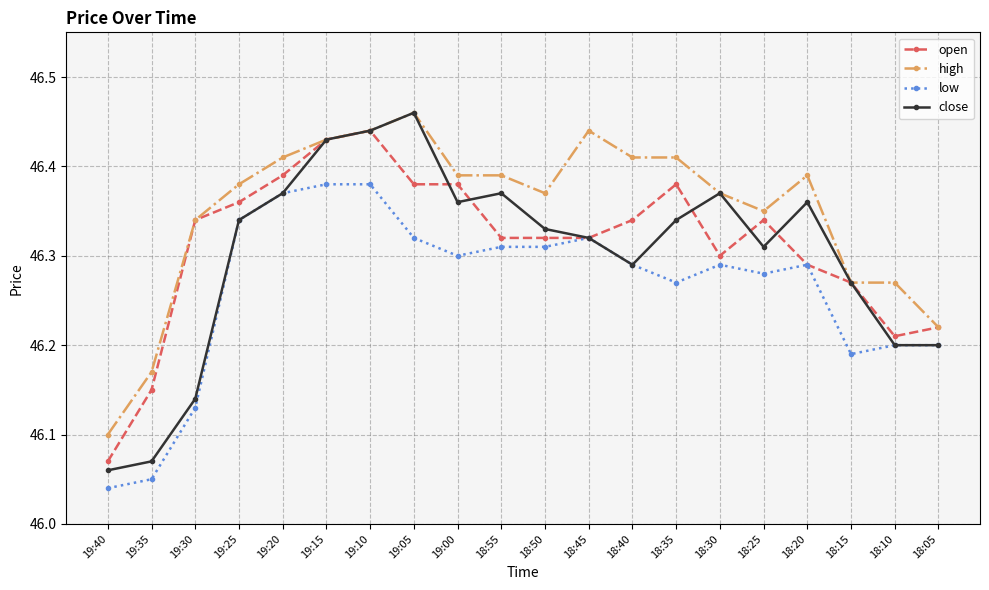

True or false: high and low intersect in this chart.

False